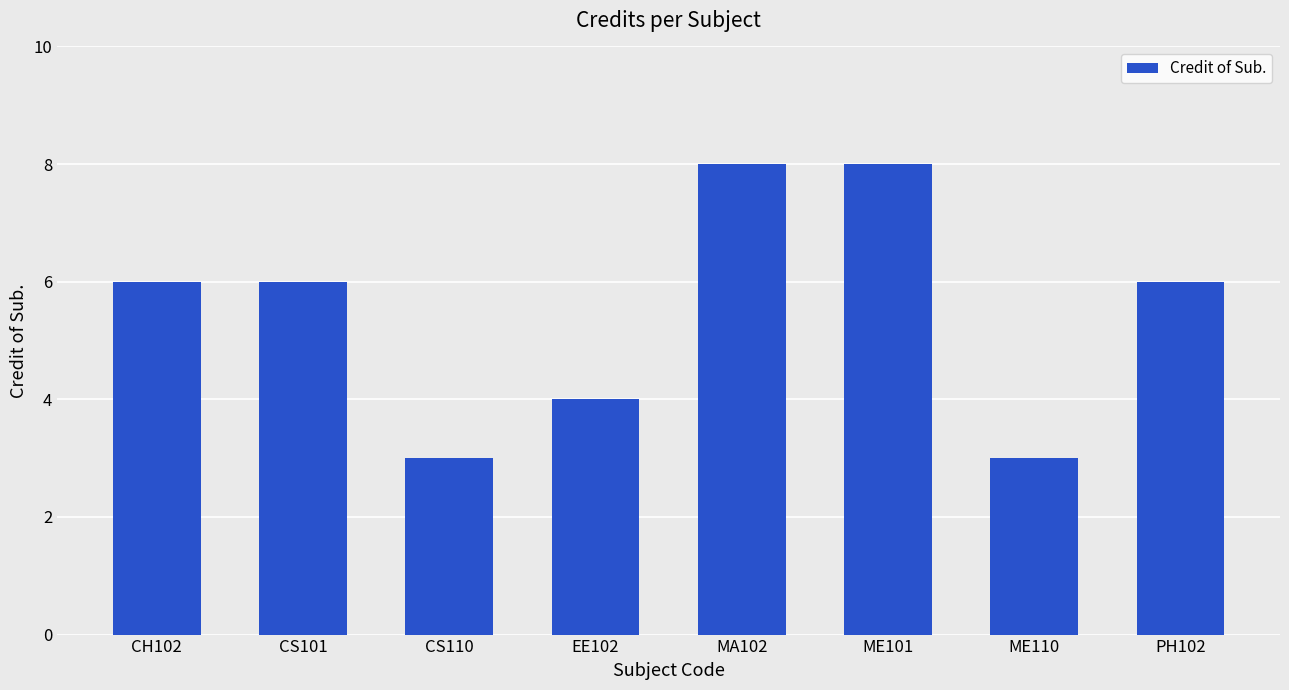

Are the bars horizontal?

No